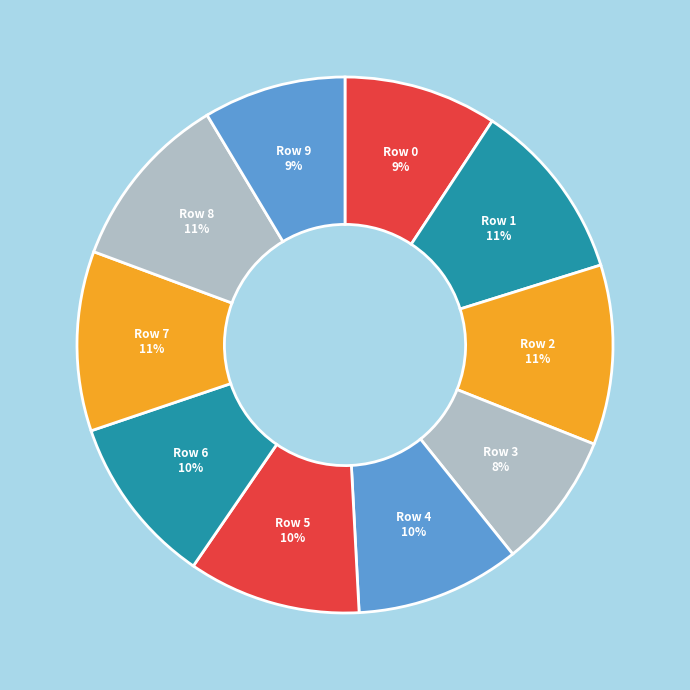

How many slices are in this pie chart?

10